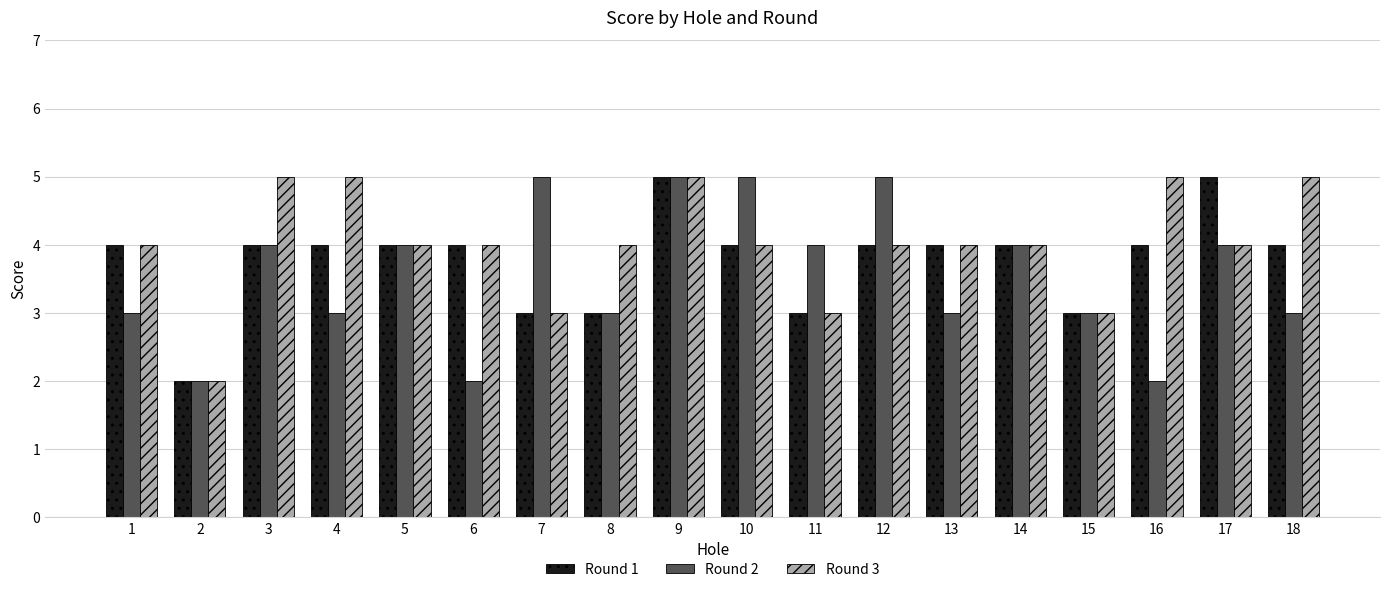

Which series has the largest total across all categories?

Round 3